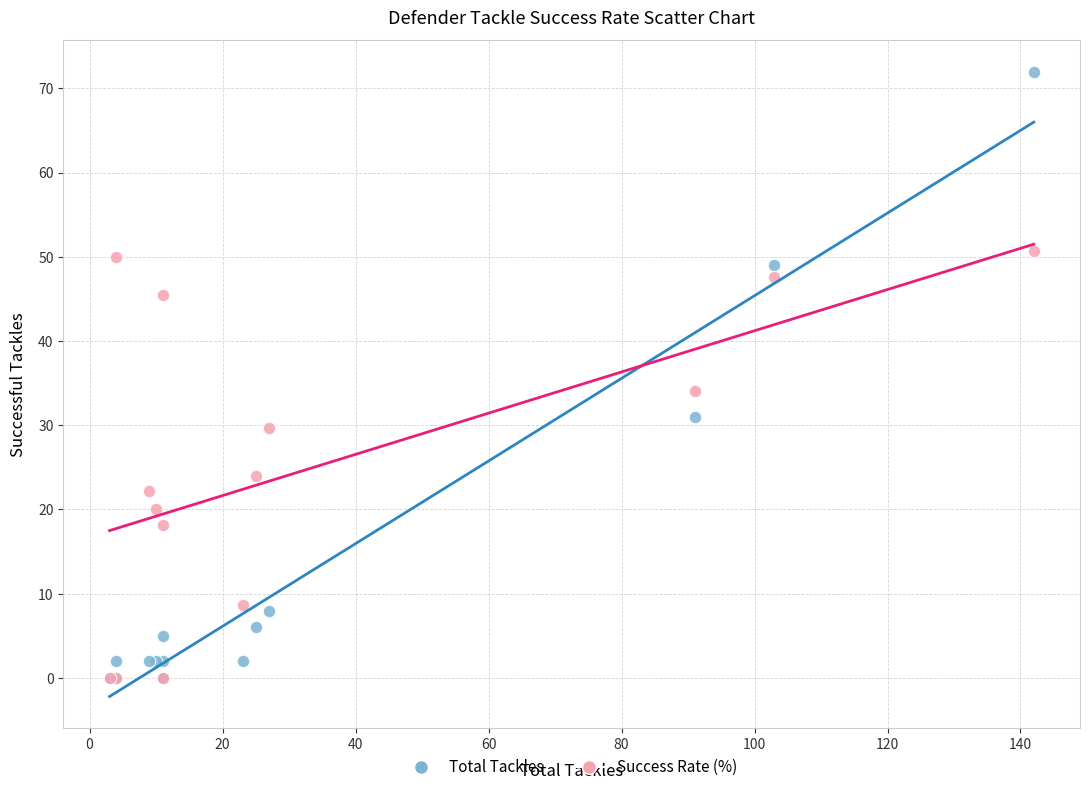

Across all series, what Y value is closest to 36?

34.1